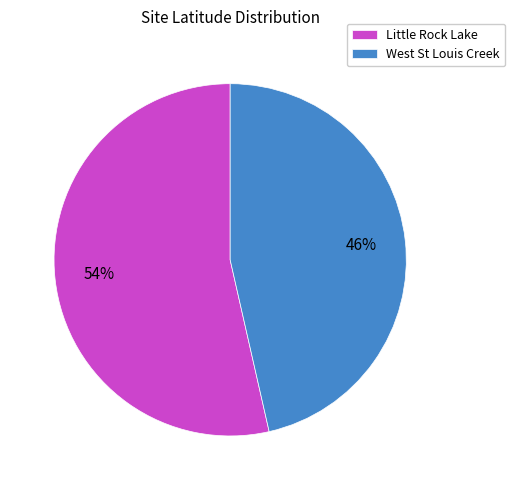

Which category has the biggest portion of the pie?

Little Rock Lake